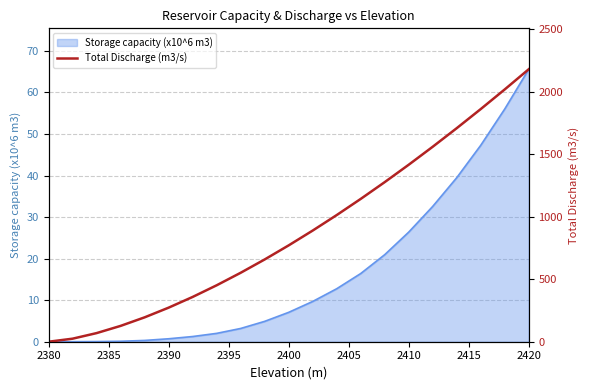

Is it true that Storage capacity (x10^6 m3) equals 31.1 at 2420?

False